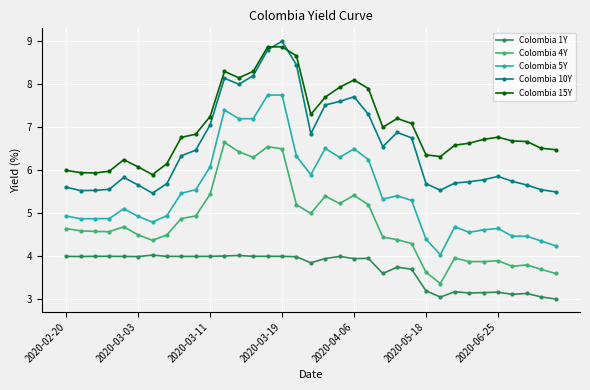

Which series has the largest total across all categories?

Colombia 15Y